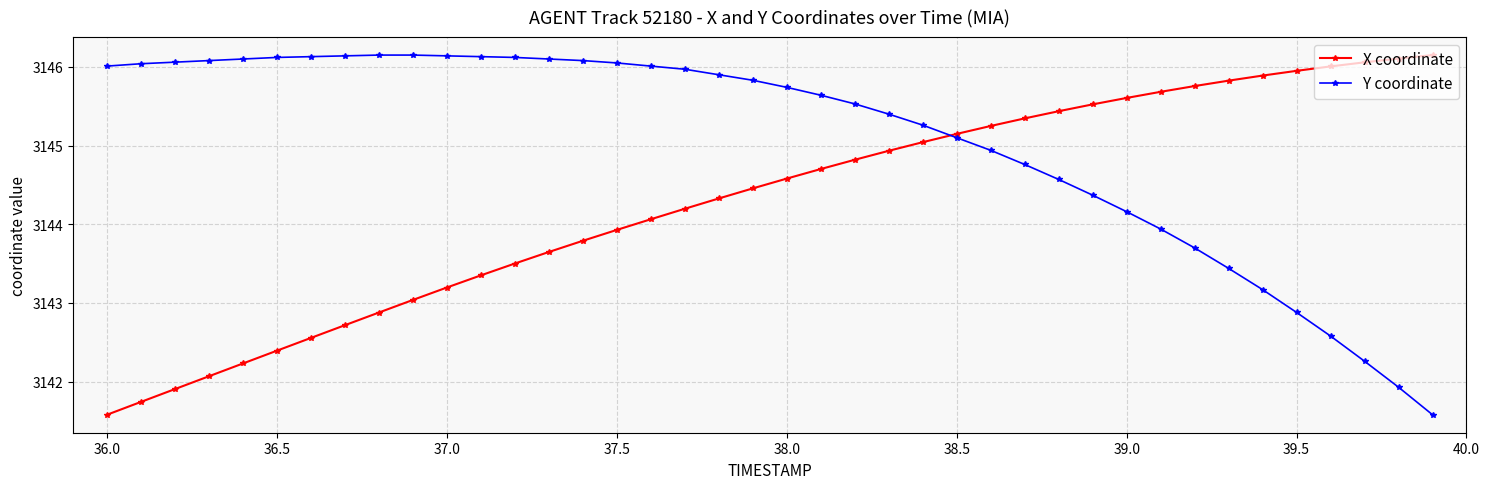

What is the maximum value shown in the chart?

3146.2